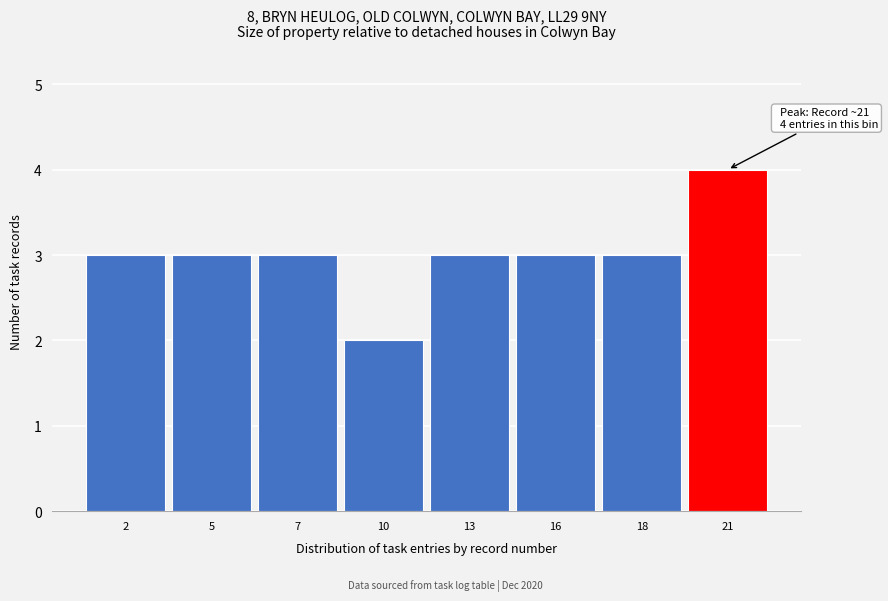

Reading left to right, what are all the values shown in this chart?

3	3	3	2	3	3	3	4